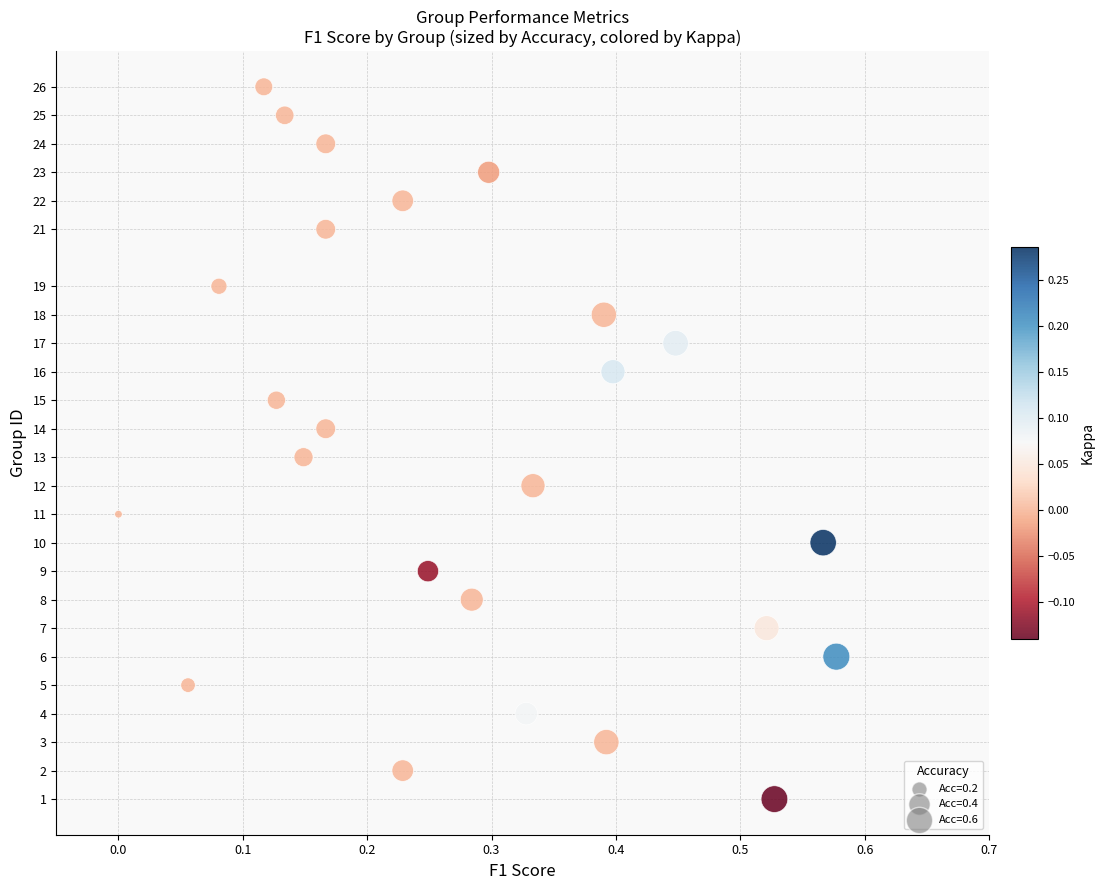

What is the range of Y values (max minus min)?

25